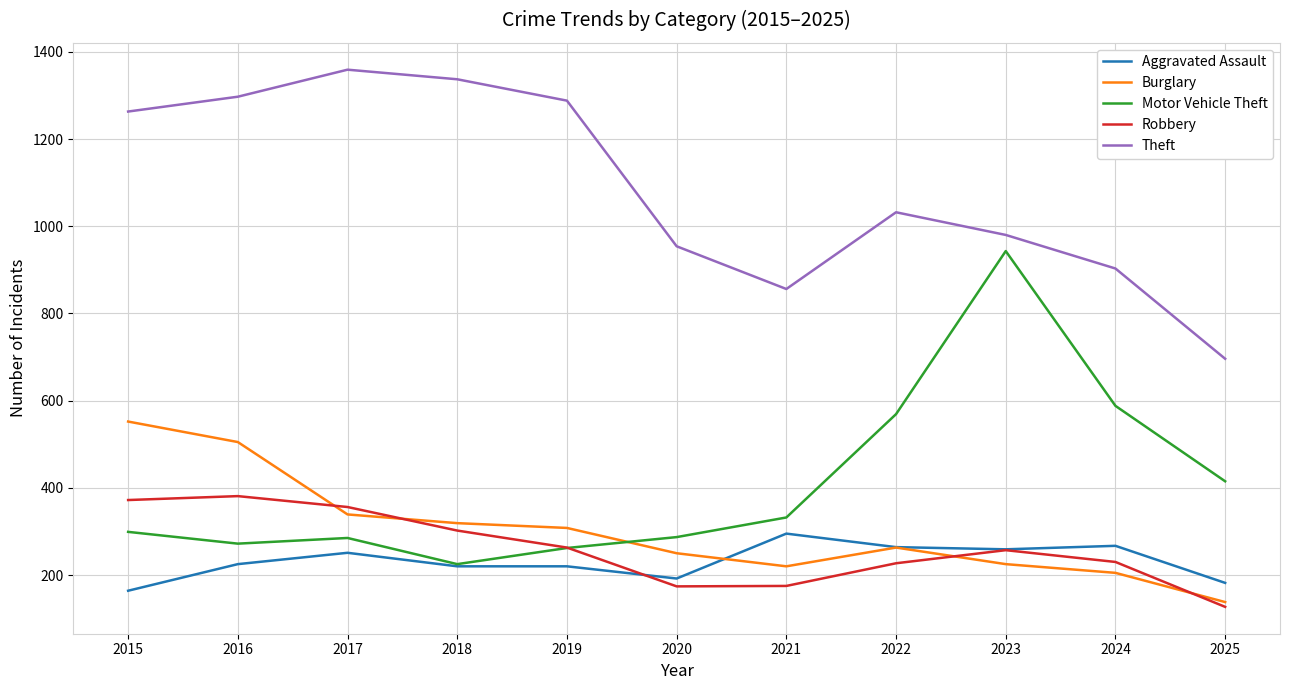

Is it true that Theft equals 696 at 2025?

True